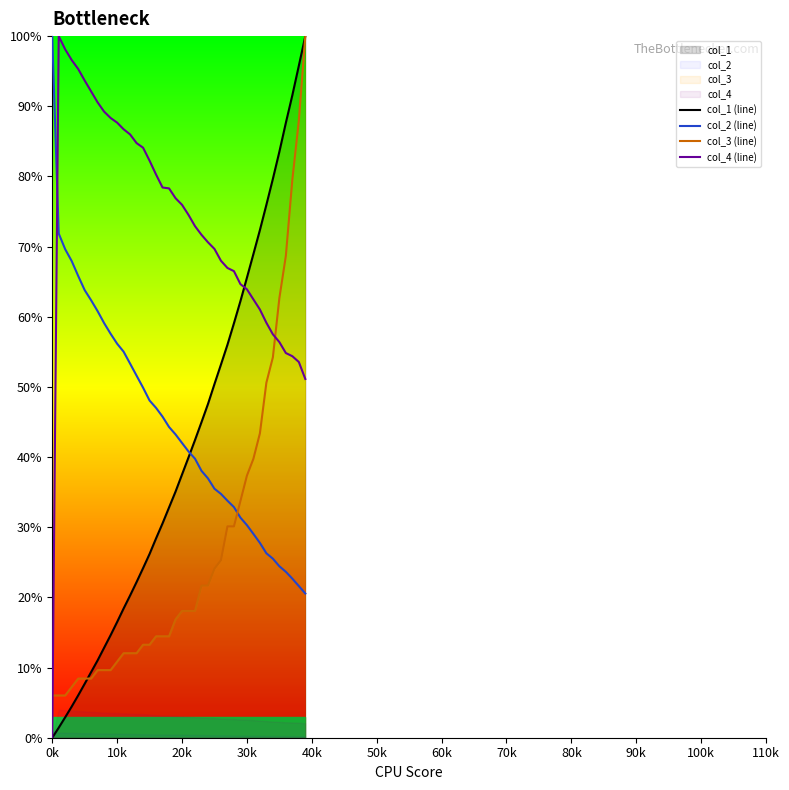

Where do col_4 (line) and col_3 (line) first cross each other?

0k and 10k